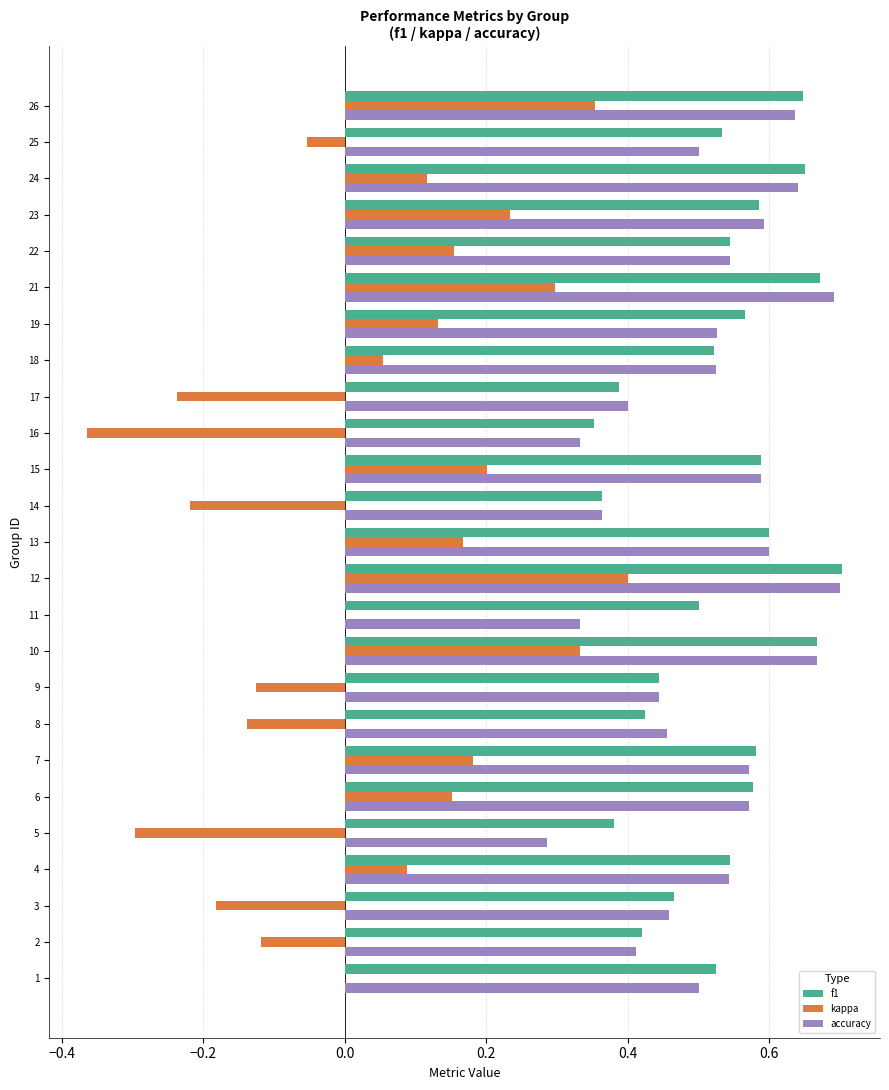

Which category has the highest value in the f1 series?

12